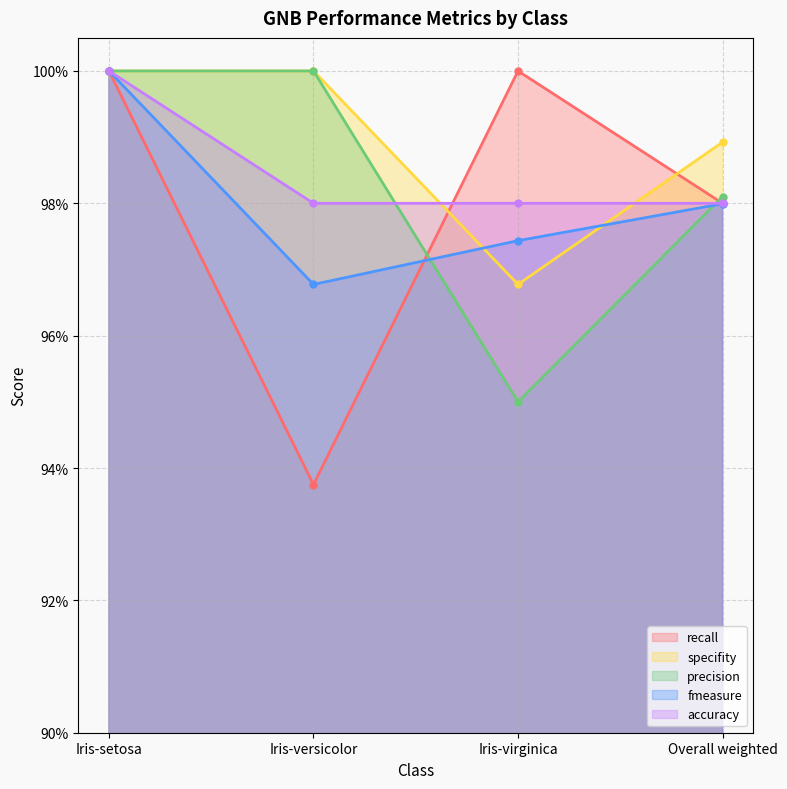

How many interior local valleys does the precision series have?

1